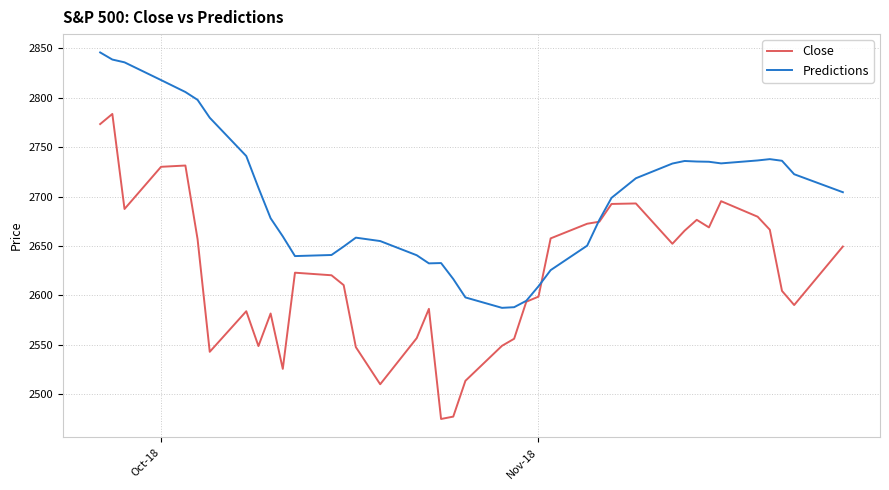

In Close, how many points are higher than both neighbors (excluding endpoints)?

9